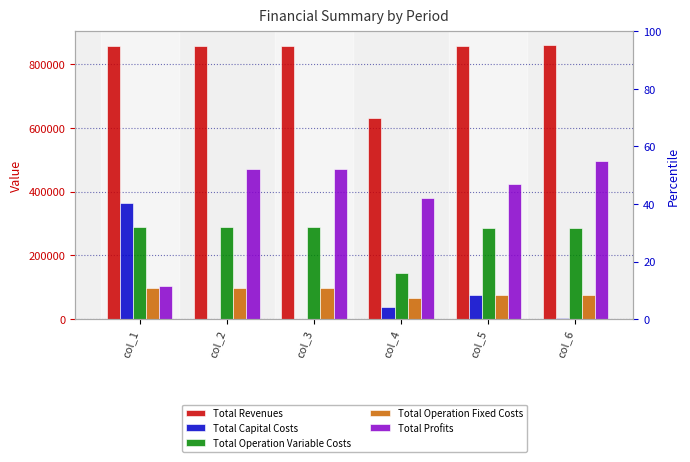

Is it true that Total Revenues equals 1476676.9 at col_1?

False